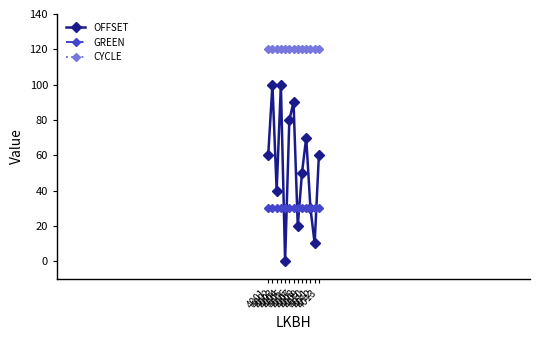

What is the sum of the CYCLE values at 4008 and 4012?

240